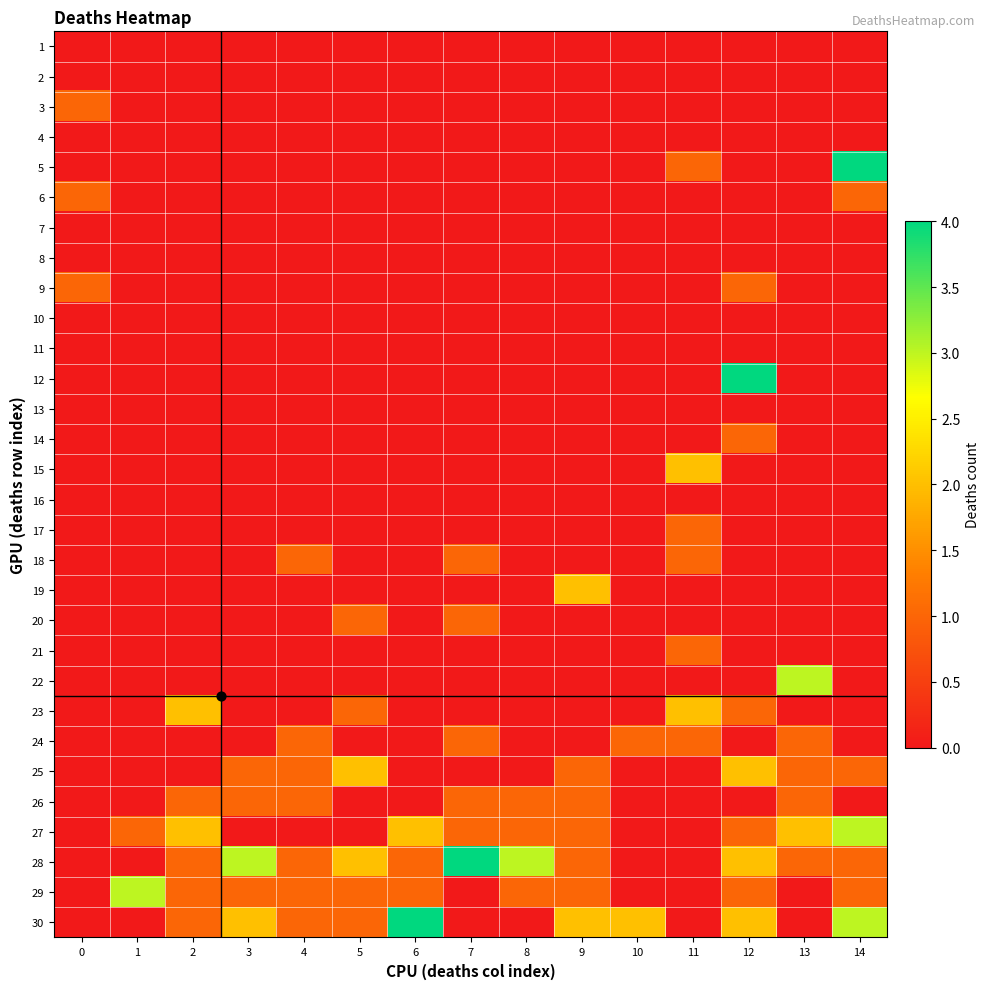

Reading right to left, transcribe all the data shown in this chart.

1: 14=0	13=0	12=0	11=0	10=0	9=0	8=0	7=0	6=0	5=0	4=0	3=0	2=0	1=0	0=0
2: 14=0	13=0	12=0	11=0	10=0	9=0	8=0	7=0	6=0	5=0	4=0	3=0	2=0	1=0	0=0
3: 14=0	13=0	12=0	11=0	10=0	9=0	8=0	7=0	6=0	5=0	4=0	3=0	2=0	1=0	0=1
4: 14=0	13=0	12=0	11=0	10=0	9=0	8=0	7=0	6=0	5=0	4=0	3=0	2=0	1=0	0=0
5: 14=4	13=0	12=0	11=1	10=0	9=0	8=0	7=0	6=0	5=0	4=0	3=0	2=0	1=0	0=0
6: 14=1	13=0	12=0	11=0	10=0	9=0	8=0	7=0	6=0	5=0	4=0	3=0	2=0	1=0	0=1
7: 14=0	13=0	12=0	11=0	10=0	9=0	8=0	7=0	6=0	5=0	4=0	3=0	2=0	1=0	0=0
8: 14=0	13=0	12=0	11=0	10=0	9=0	8=0	7=0	6=0	5=0	4=0	3=0	2=0	1=0	0=0
9: 14=0	13=0	12=1	11=0	10=0	9=0	8=0	7=0	6=0	5=0	4=0	3=0	2=0	1=0	0=1
10: 14=0	13=0	12=0	11=0	10=0	9=0	8=0	7=0	6=0	5=0	4=0	3=0	2=0	1=0	0=0
11: 14=0	13=0	12=0	11=0	10=0	9=0	8=0	7=0	6=0	5=0	4=0	3=0	2=0	1=0	0=0
12: 14=0	13=0	12=4	11=0	10=0	9=0	8=0	7=0	6=0	5=0	4=0	3=0	2=0	1=0	0=0
13: 14=0	13=0	12=0	11=0	10=0	9=0	8=0	7=0	6=0	5=0	4=0	3=0	2=0	1=0	0=0
14: 14=0	13=0	12=1	11=0	10=0	9=0	8=0	7=0	6=0	5=0	4=0	3=0	2=0	1=0	0=0
15: 14=0	13=0	12=0	11=2	10=0	9=0	8=0	7=0	6=0	5=0	4=0	3=0	2=0	1=0	0=0
16: 14=0	13=0	12=0	11=0	10=0	9=0	8=0	7=0	6=0	5=0	4=0	3=0	2=0	1=0	0=0
17: 14=0	13=0	12=0	11=1	10=0	9=0	8=0	7=0	6=0	5=0	4=0	3=0	2=0	1=0	0=0
18: 14=0	13=0	12=0	11=1	10=0	9=0	8=0	7=1	6=0	5=0	4=1	3=0	2=0	1=0	0=0
19: 14=0	13=0	12=0	11=0	10=0	9=2	8=0	7=0	6=0	5=0	4=0	3=0	2=0	1=0	0=0
20: 14=0	13=0	12=0	11=0	10=0	9=0	8=0	7=1	6=0	5=1	4=0	3=0	2=0	1=0	0=0
21: 14=0	13=0	12=0	11=1	10=0	9=0	8=0	7=0	6=0	5=0	4=0	3=0	2=0	1=0	0=0
22: 14=0	13=3	12=0	11=0	10=0	9=0	8=0	7=0	6=0	5=0	4=0	3=0	2=0	1=0	0=0
23: 14=0	13=0	12=1	11=2	10=0	9=0	8=0	7=0	6=0	5=1	4=0	3=0	2=2	1=0	0=0
24: 14=0	13=1	12=0	11=1	10=1	9=0	8=0	7=1	6=0	5=0	4=1	3=0	2=0	1=0	0=0
25: 14=1	13=1	12=2	11=0	10=0	9=1	8=0	7=0	6=0	5=2	4=1	3=1	2=0	1=0	0=0
26: 14=0	13=1	12=0	11=0	10=0	9=1	8=1	7=1	6=0	5=0	4=1	3=1	2=1	1=0	0=0
27: 14=3	13=2	12=1	11=0	10=0	9=1	8=1	7=1	6=2	5=0	4=0	3=0	2=2	1=1	0=0
28: 14=1	13=1	12=2	11=0	10=0	9=1	8=3	7=4	6=1	5=2	4=1	3=3	2=1	1=0	0=0
29: 14=1	13=0	12=1	11=0	10=0	9=1	8=1	7=0	6=1	5=1	4=1	3=1	2=1	1=3	0=0
30: 14=3	13=0	12=2	11=0	10=2	9=2	8=0	7=0	6=4	5=1	4=1	3=2	2=1	1=0	0=0